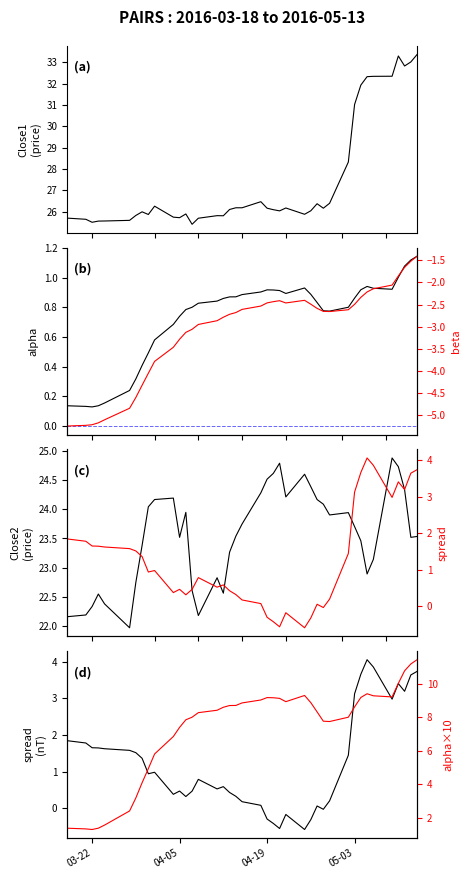

How many lines are shown in the chart?

6